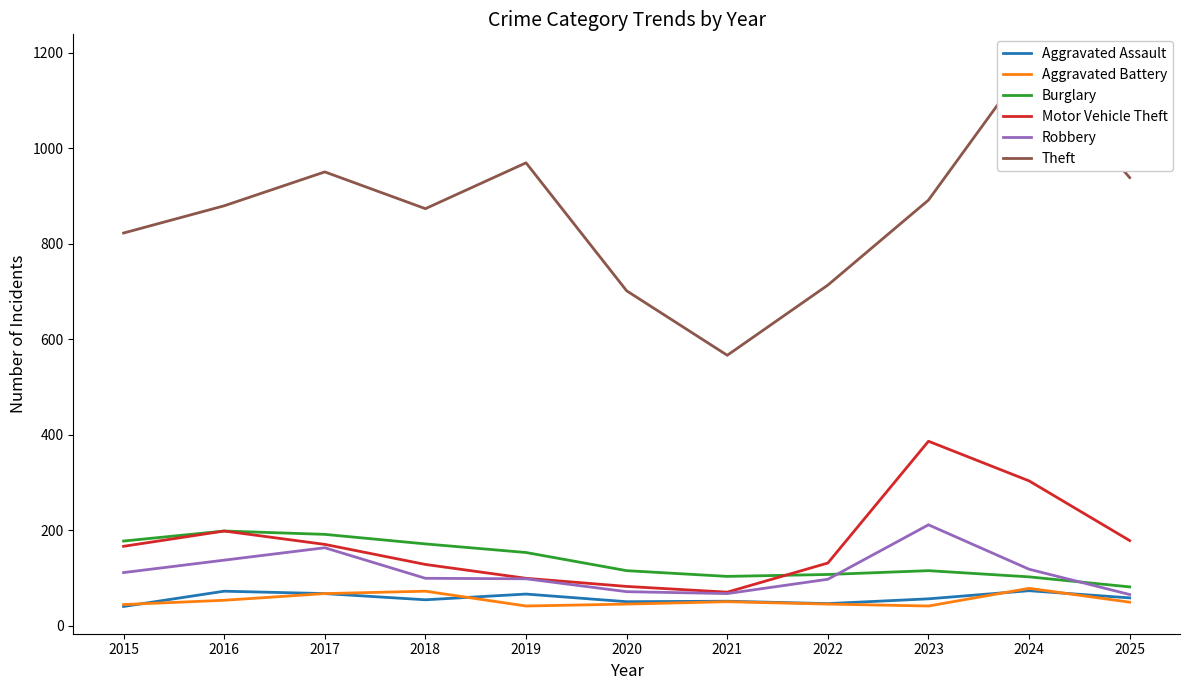

The value of Theft at 2025 is 1654. True or false?

False